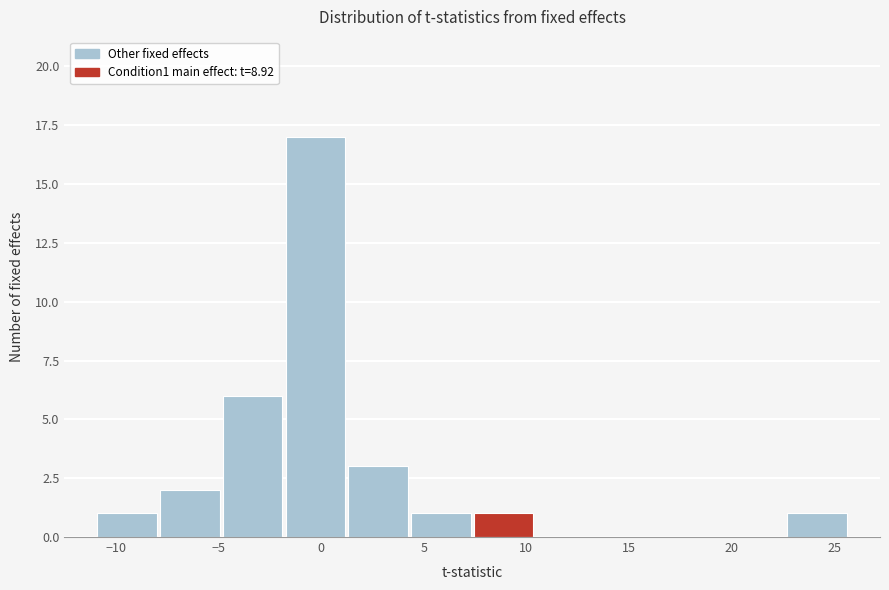

Reading left to right, transcribe this chart: for each bar, give the range it covers on the x-axis and its height. Neither the bar edges nor the heights are printed on the chart, so give them approximately, as read against the axes.

-11.0 to -8.0: 1
-8.0 to -5.0: 2
-5.0 to -2.0: 6
-2.0 to 1.5: 17
1.5 to 4.5: 3
4.5 to 7.5: 1
7.5 to 10.5: 1
10.5 to 13.5: 0
13.5 to 16.5: 0
16.5 to 19.5: 0
19.5 to 22.5: 0
22.5 to 25.5: 1